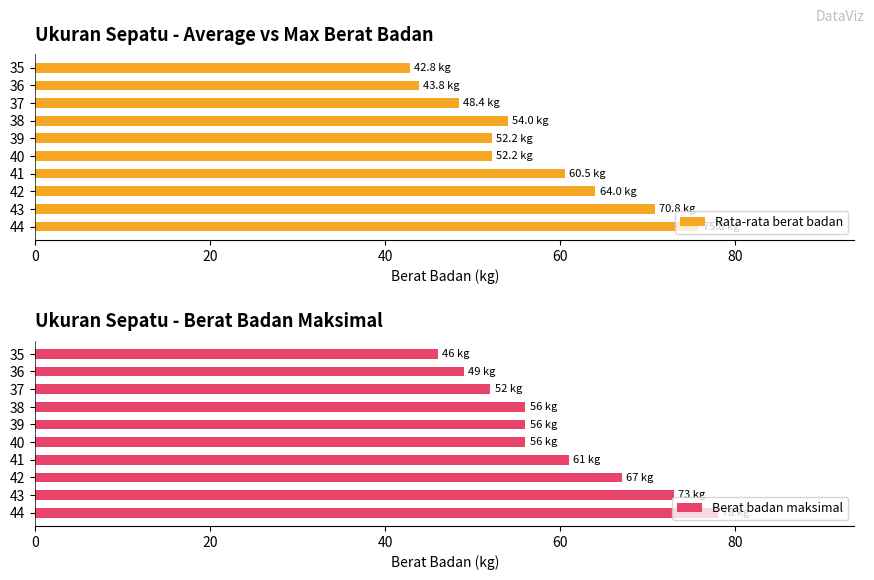

What is the difference between the second highest and second lowest values in the Rata-rata berat badan series?

27.0